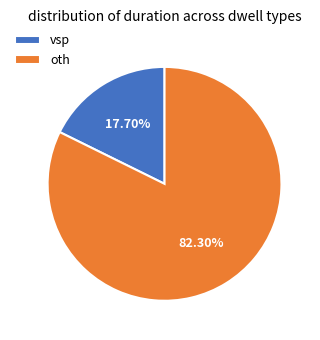

Which has a higher value, vsp or oth?

oth